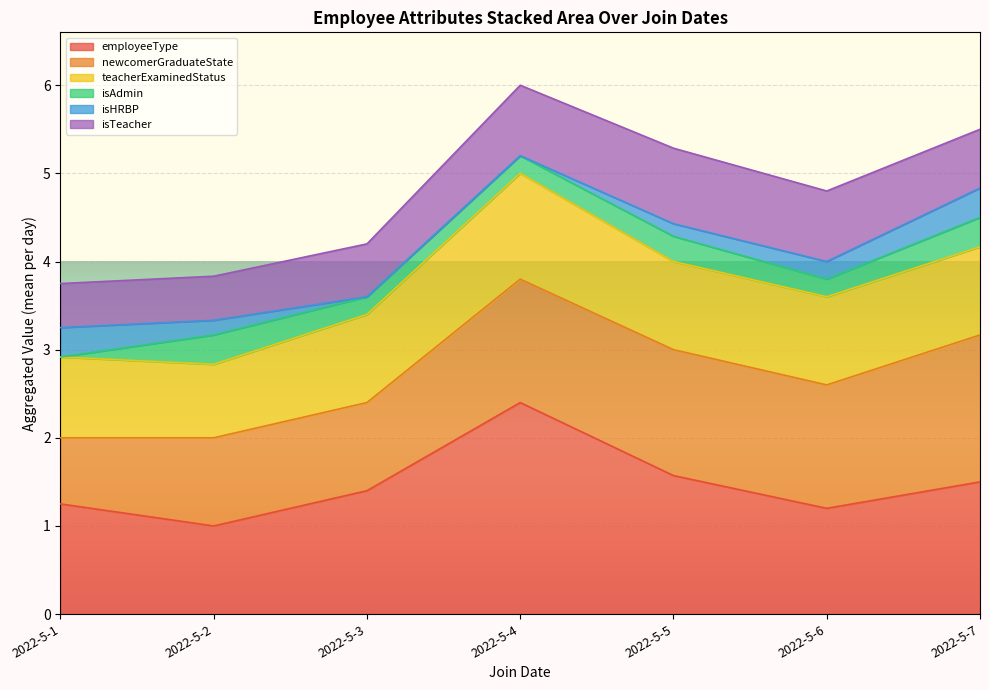

What is the highest value of the employeeType series?

2.4